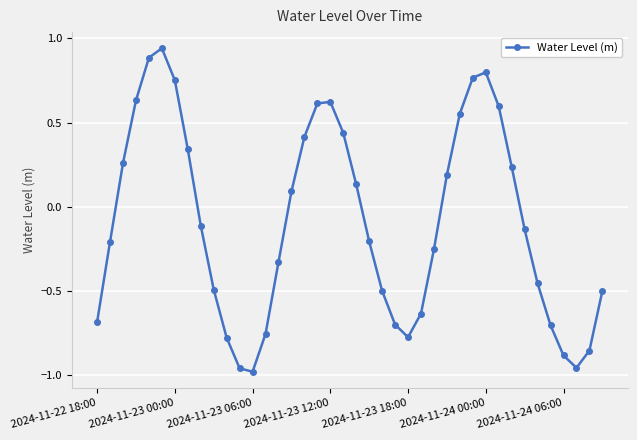

How many distinct data groups are displayed?

1